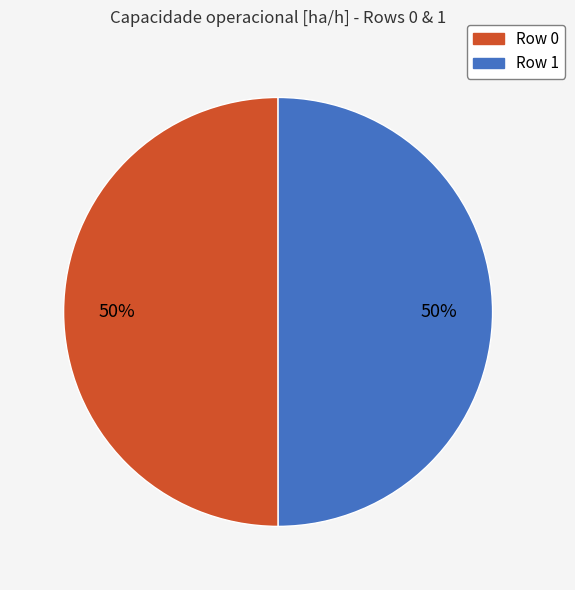

What is the ratio of the value at Row 0 to the value at Row 1?

1.0